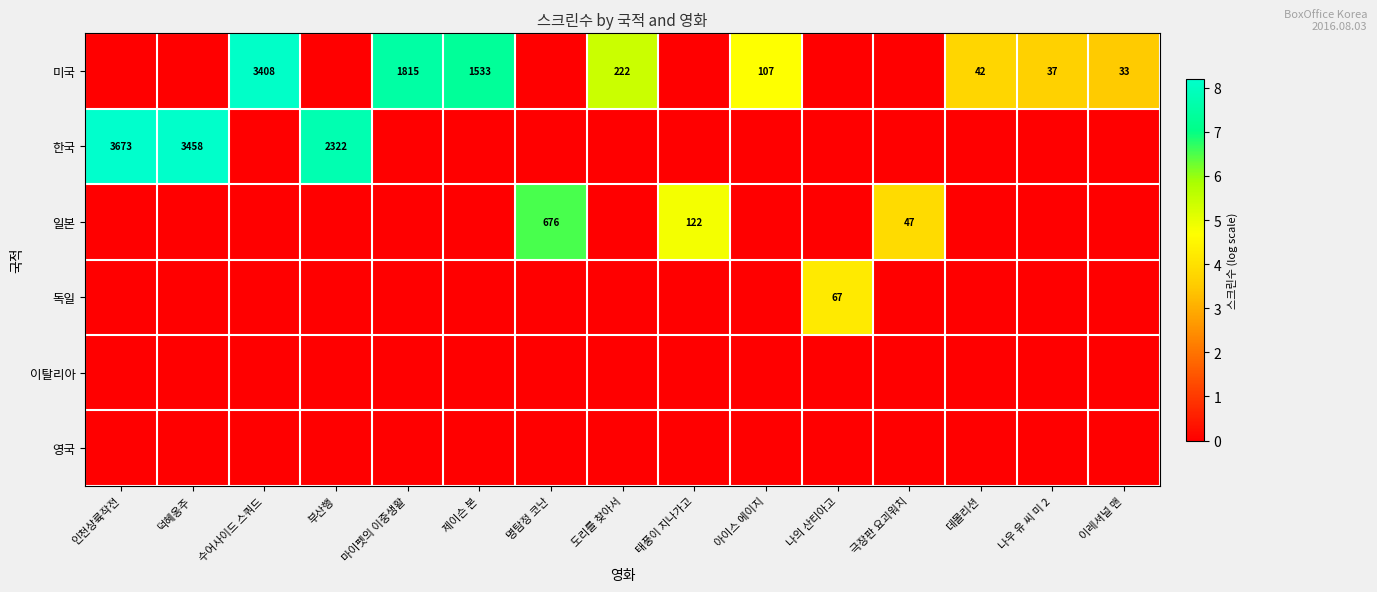

Is it true that 한국 equals 3458 at 덕혜옹주?

True